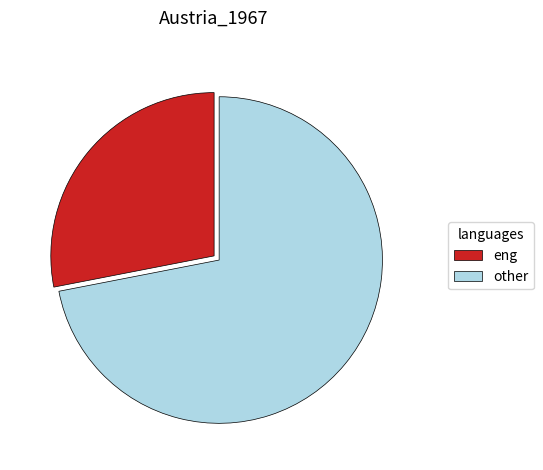

Combined, do other and eng account for over 50%?

Yes